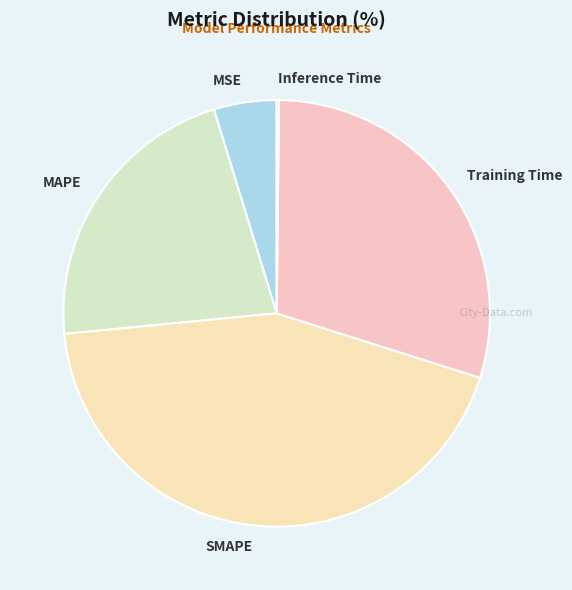

Combined, do MSE and MAPE account for over 50%?

No